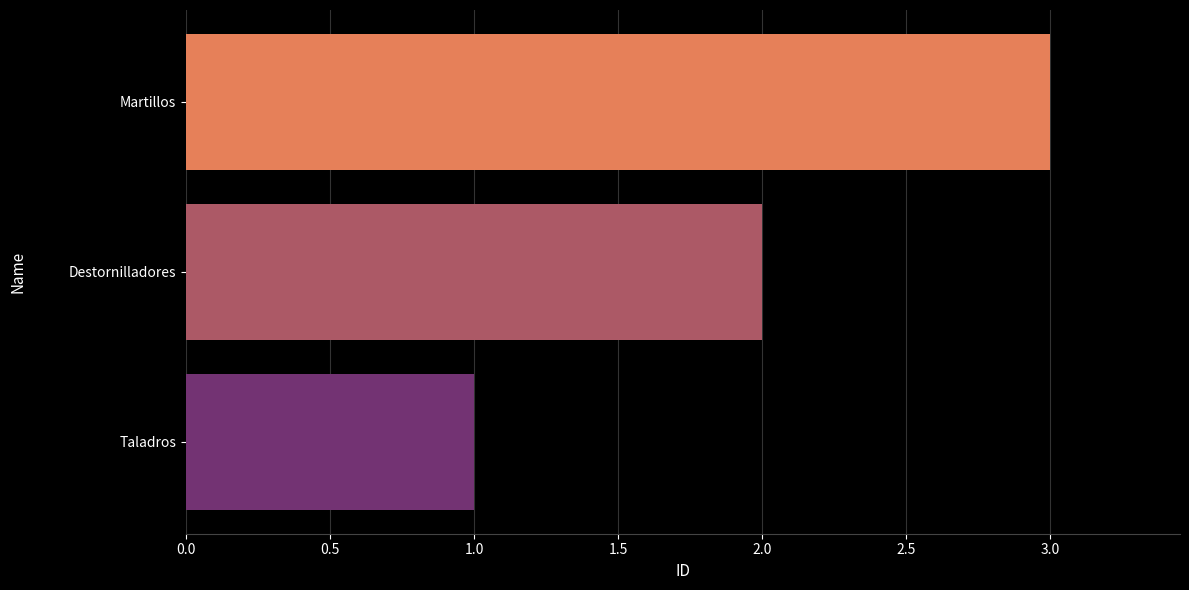

Rank the categories by value from highest to lowest.

Martillos, Destornilladores, Taladros